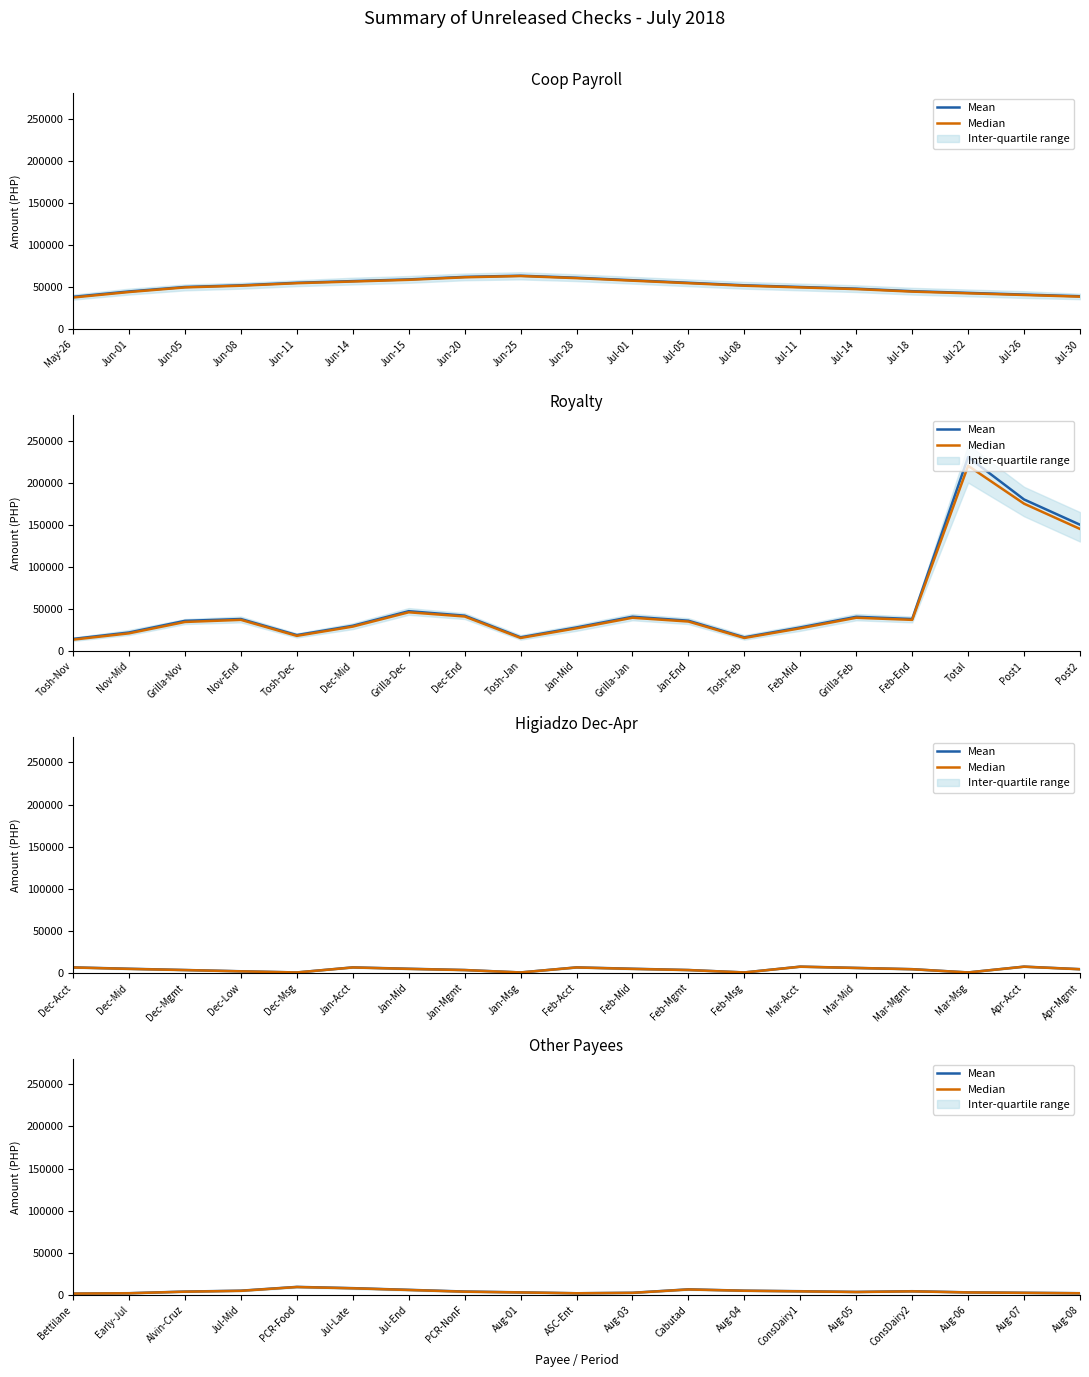

What is the label of the 14th point from the right?

Jul-Late